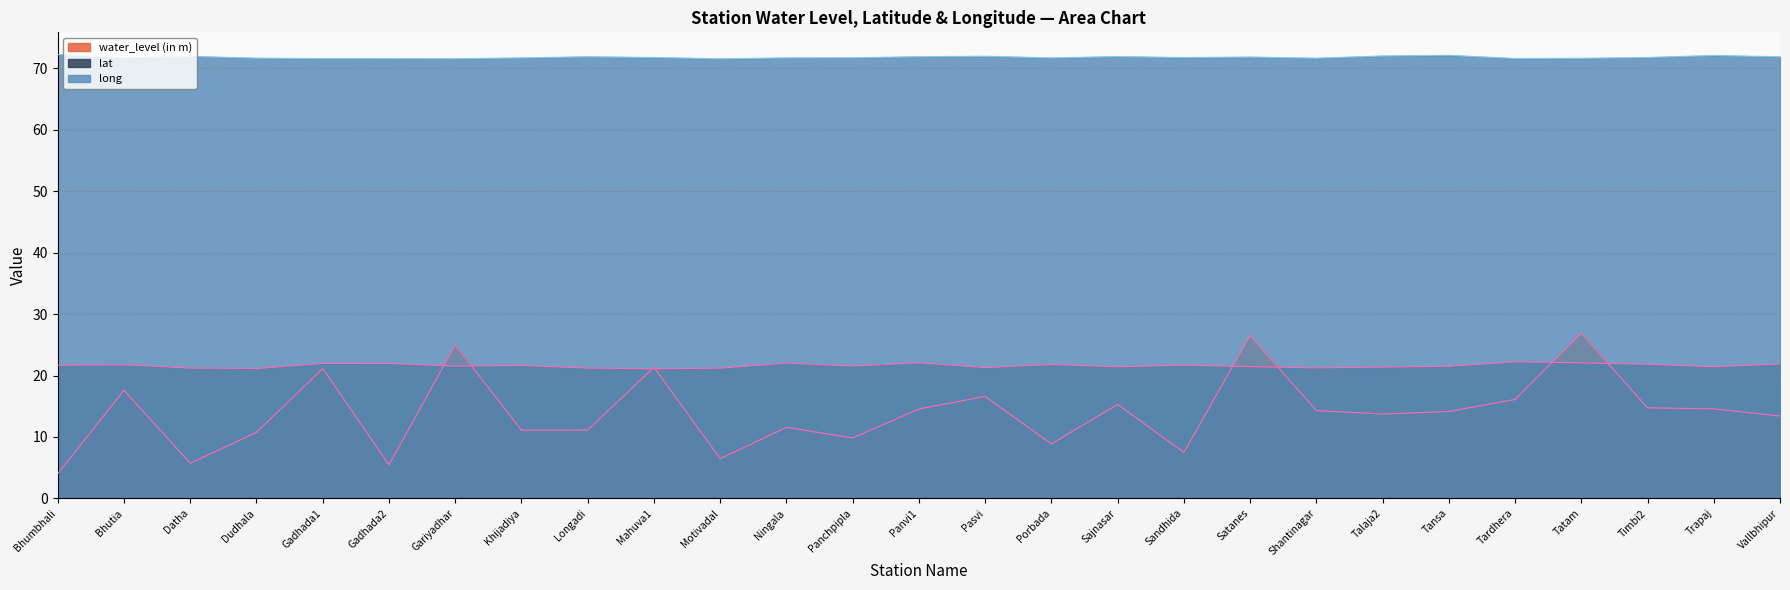

What is the difference between the highest and lowest values at Tardhera?

55.5